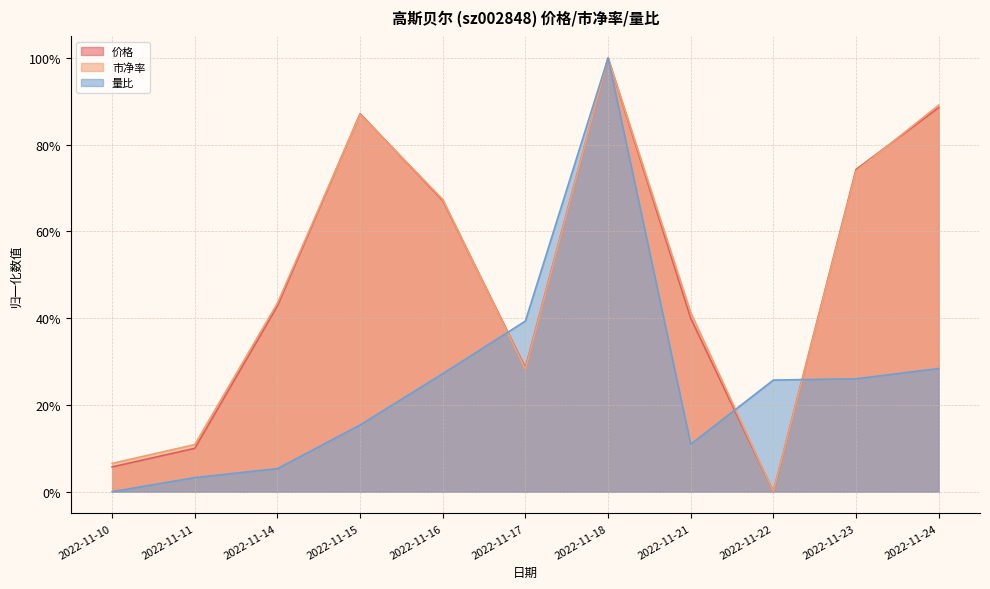

Which has a higher value, 2022-11-11 or 2022-11-21?

2022-11-21